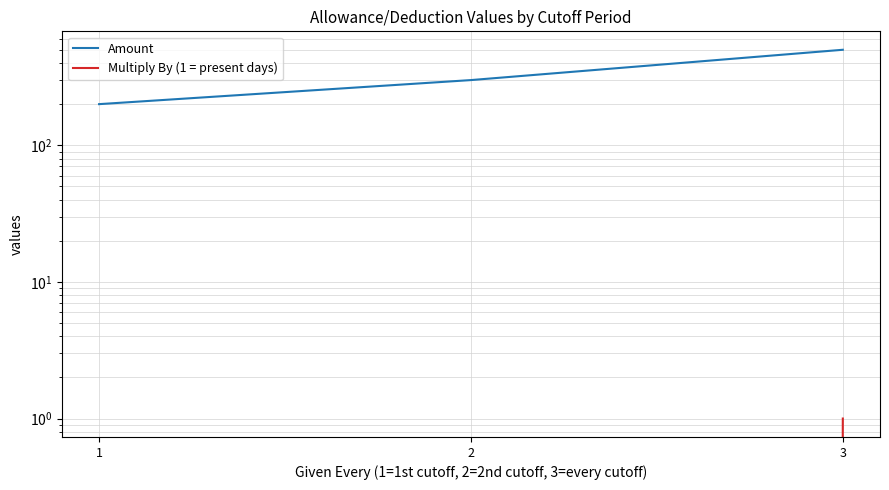

At which label does Multiply By (1 = present days) reach its peak?

3